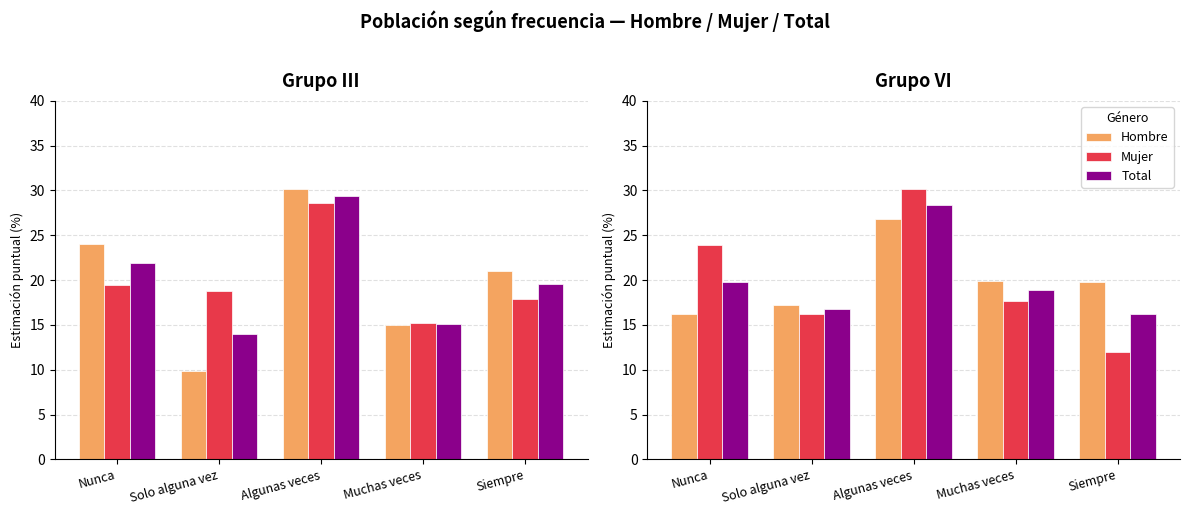

How many bars are there in each group?

3